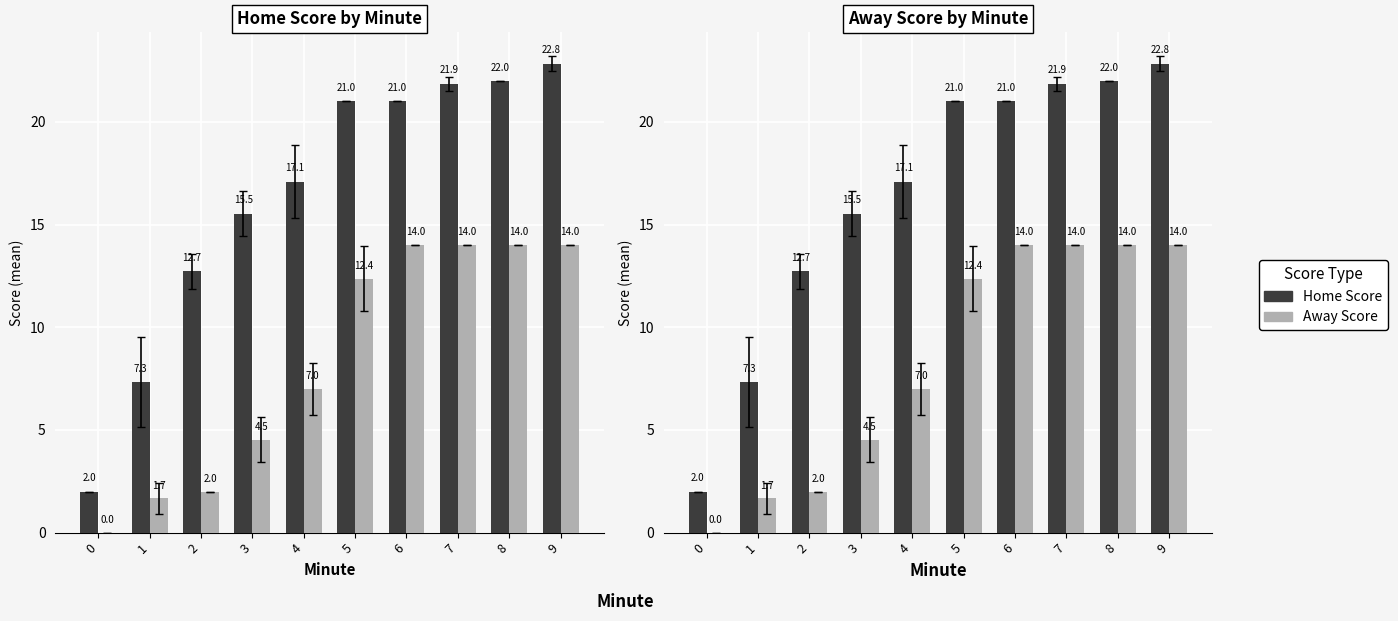

How many groups of bars are there?

10